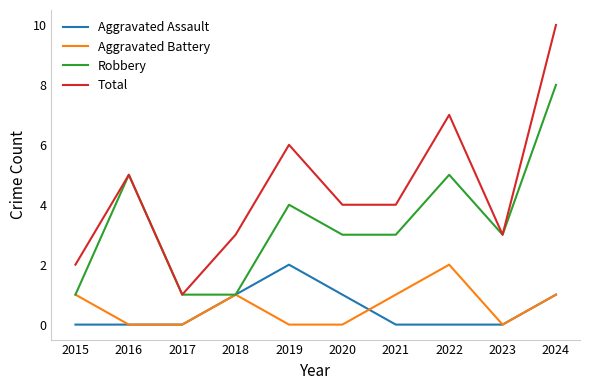

Is this an area chart (filled region under the line)?

No